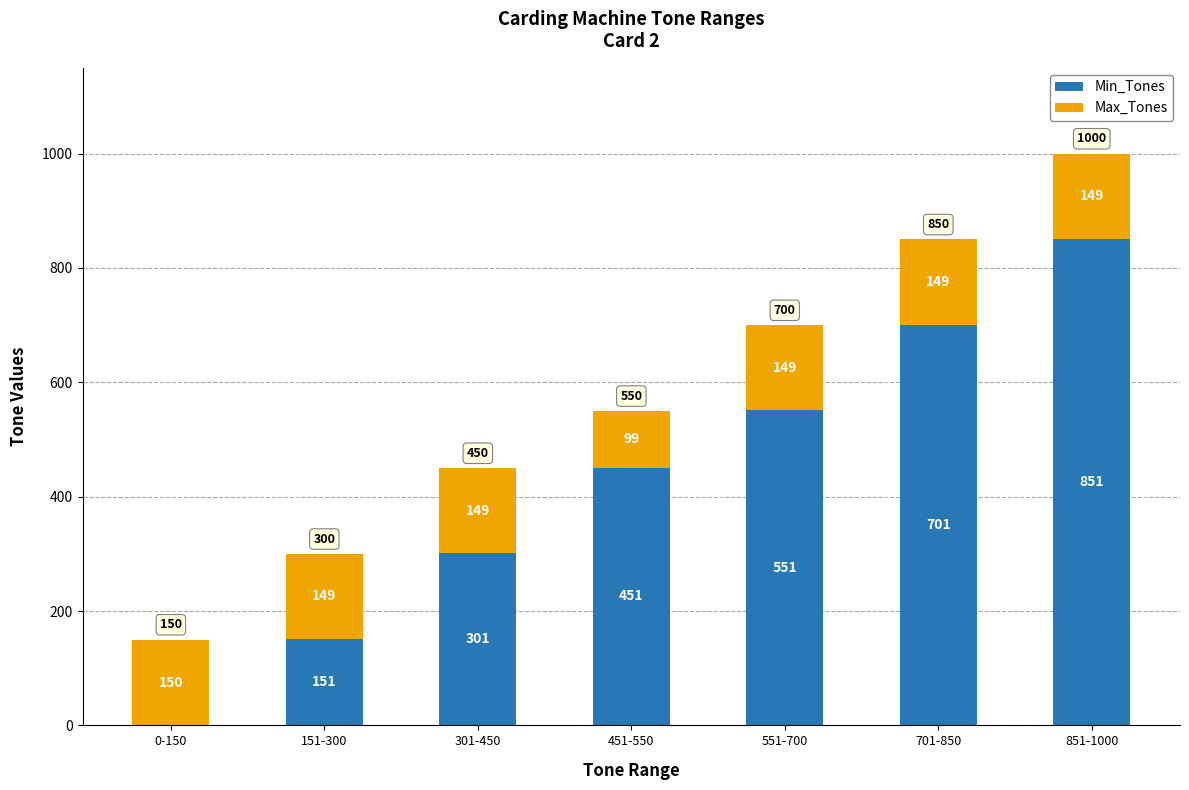

Count the number of data series in this chart.

2